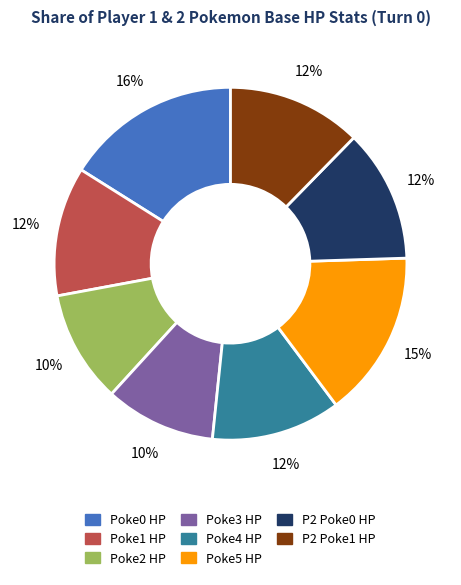

To the nearest percent, what is the average slice percentage?

12%